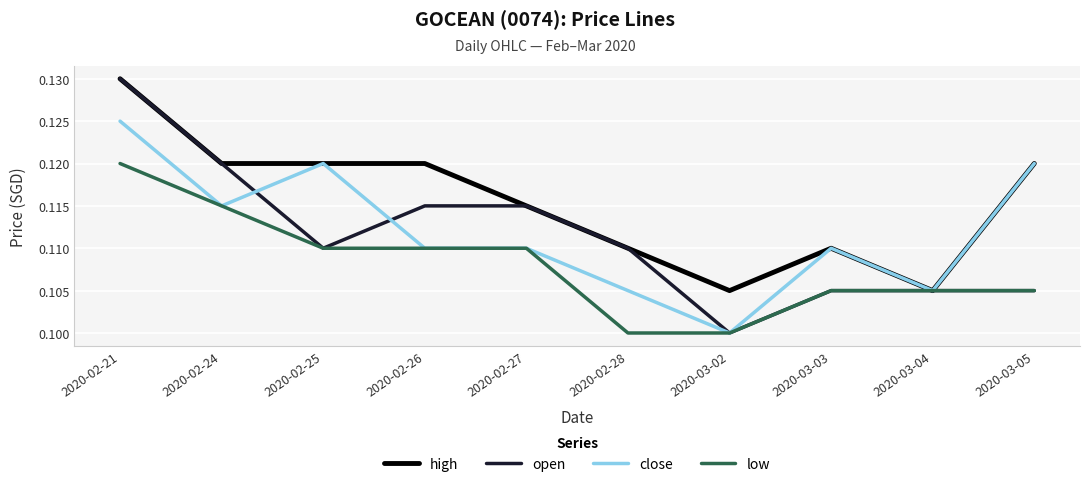

True or false: open has a value of 0.0 at 2020-03-03.

False